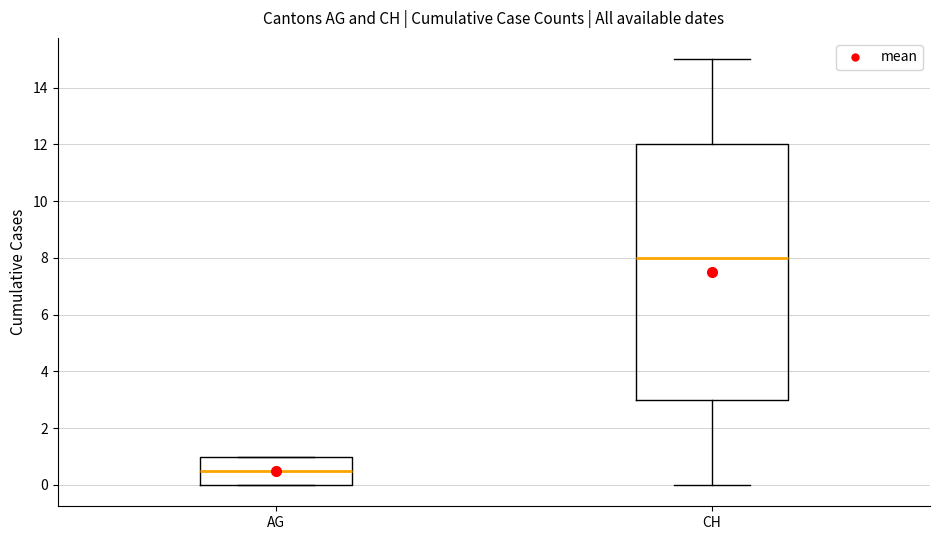

Which box's median line is the lowest?

AG